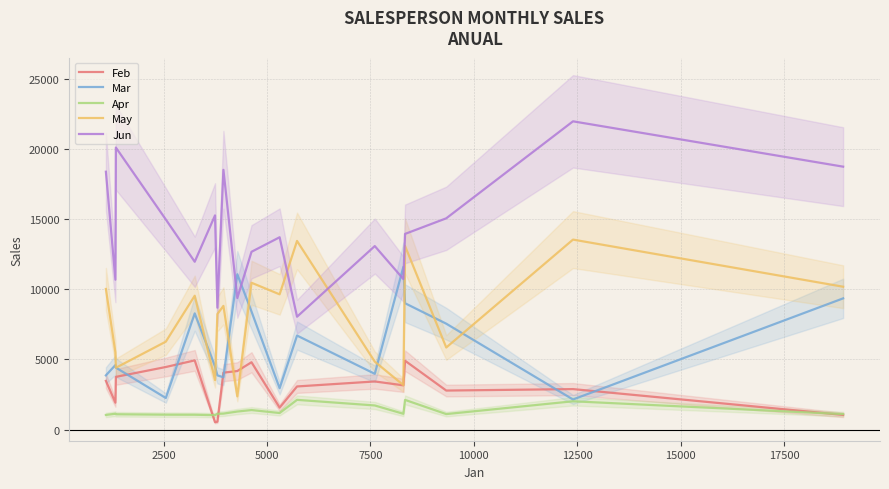

True or false: Apr and May intersect in this chart.

False